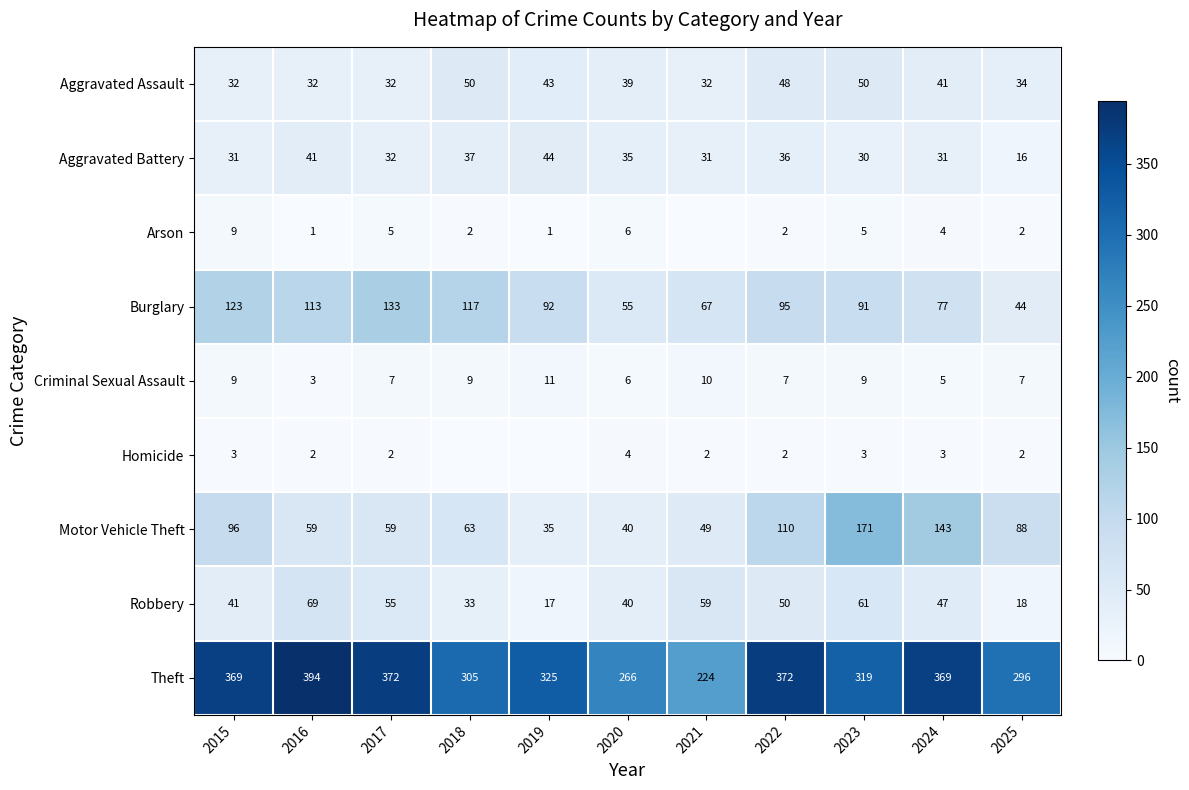

What is the sum of the Aggravated Battery values at 2022 and 2025?

52